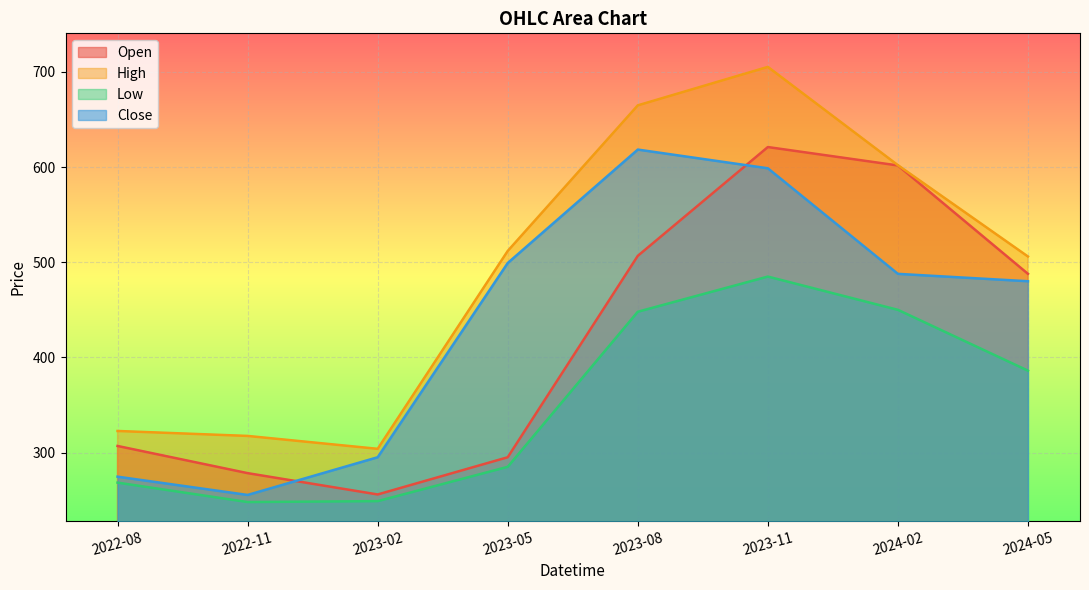

What are all the series names shown in the legend?

Open, High, Low, Close